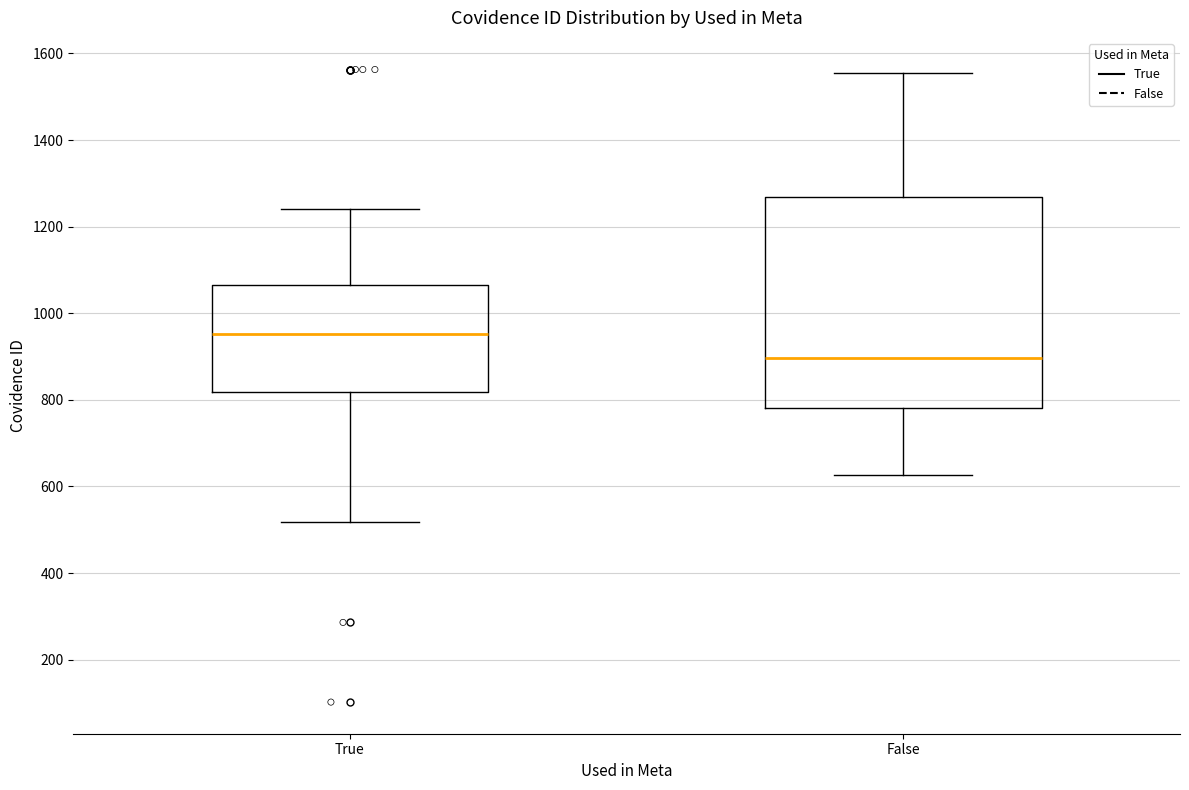

Reading left to right, transcribe this box plot: for each box, give where its median line is, the range the box spans, and where its two whiskers end, as read against the y-axis. The values are not printed on the chart, so give them approximately, as read against the axis.

True: median 960, box 820 to 1060, whiskers 520 to 1240
False: median 900, box 780 to 1260, whiskers 620 to 1560